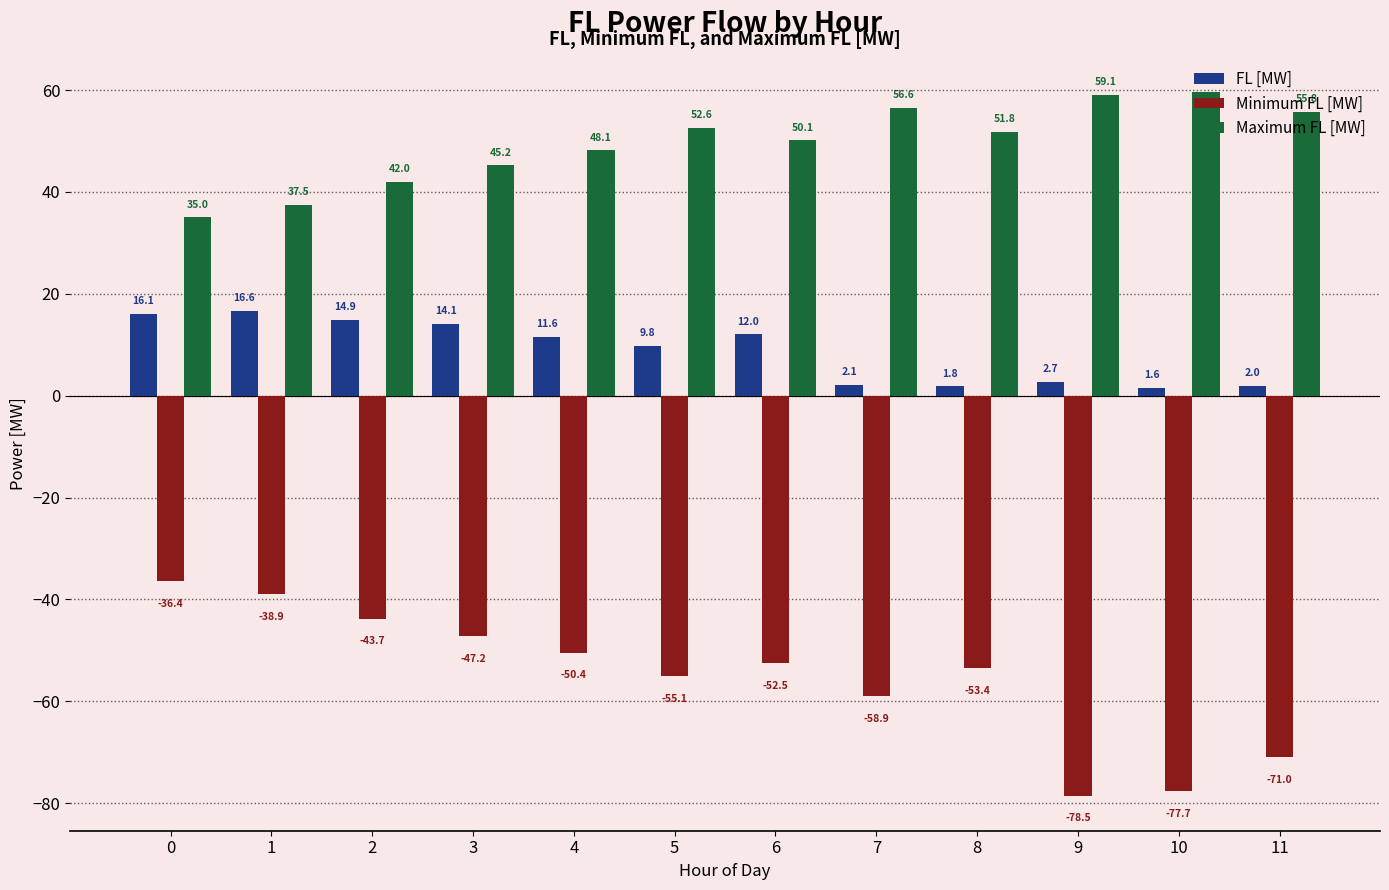

Where is Minimum FL [MW] nearest to the value -57?

7